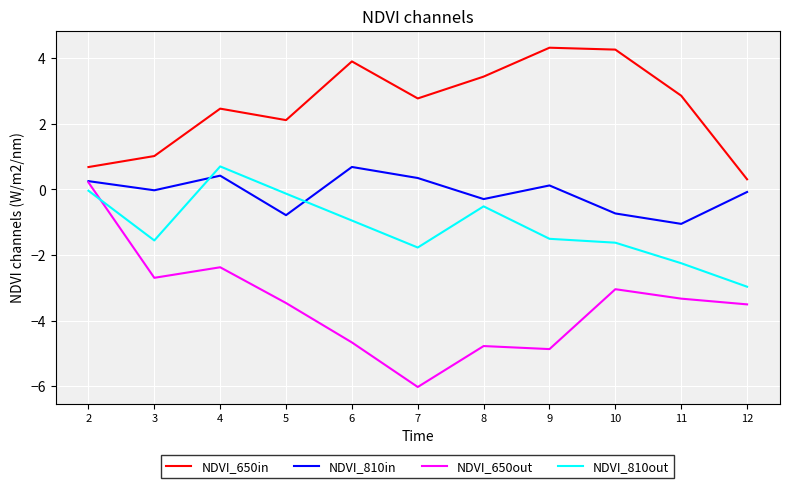

In NDVI_810in, how many points are lower than both neighbors (excluding endpoints)?

4